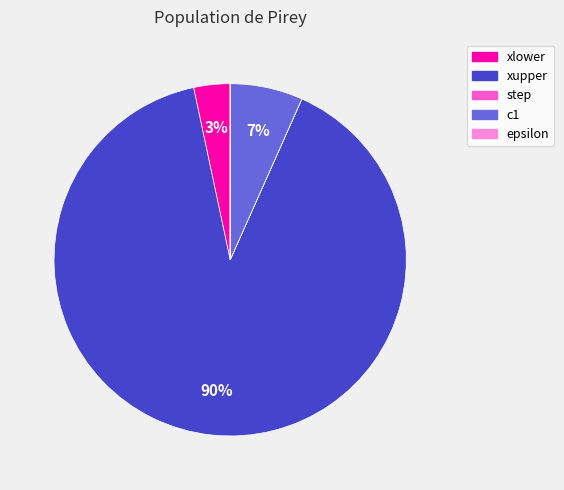

What percentage is the c1 slice, to the nearest percent?

7%